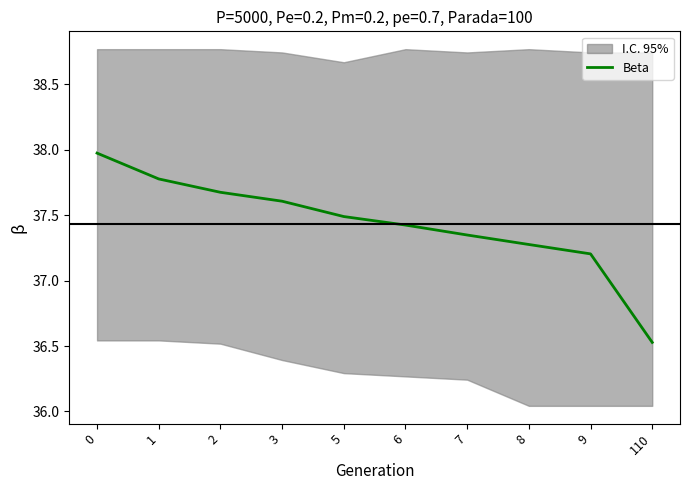

Rank the categories by value from lowest to highest.

110, 9, 8, 7, 6, 5, 3, 2, 1, 0